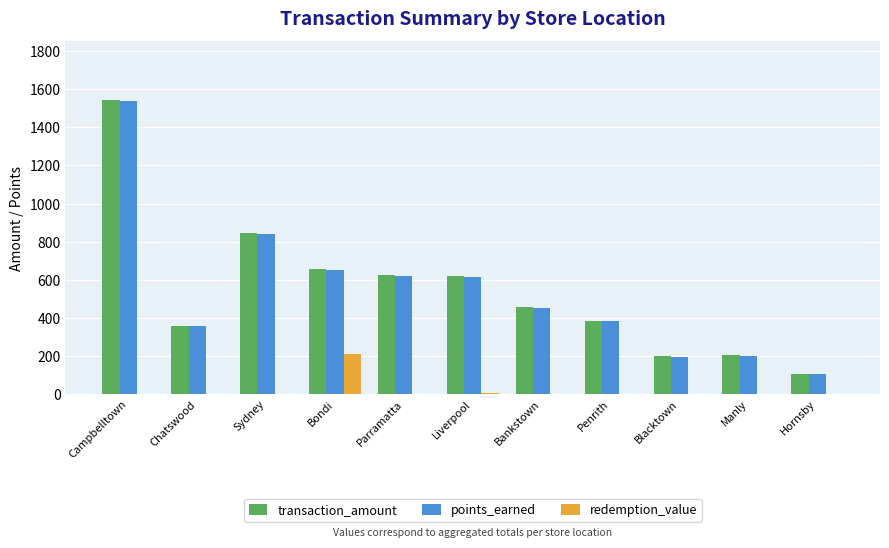

Is the value of transaction_amount at Penrith greater than the value of redemption_value at Bondi?

Yes